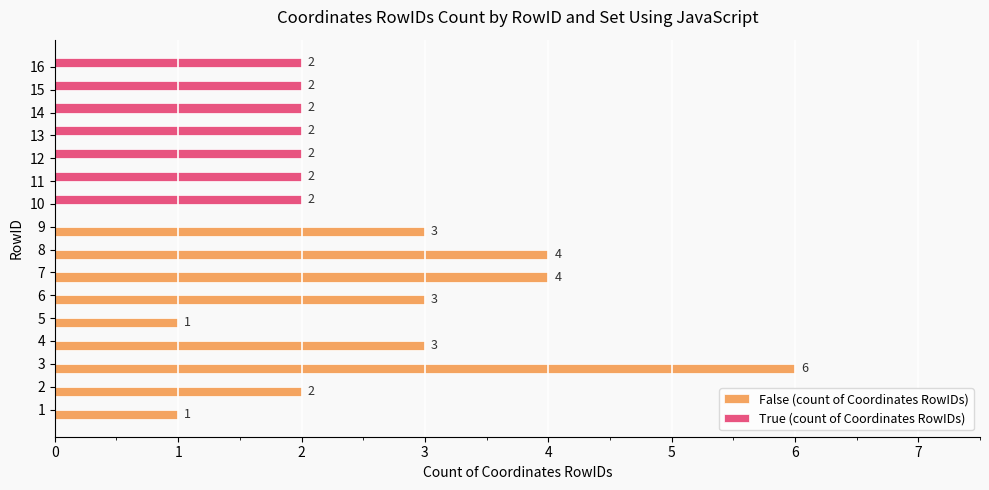

How many values in False (count of Coordinates RowIDs) are above zero?

9